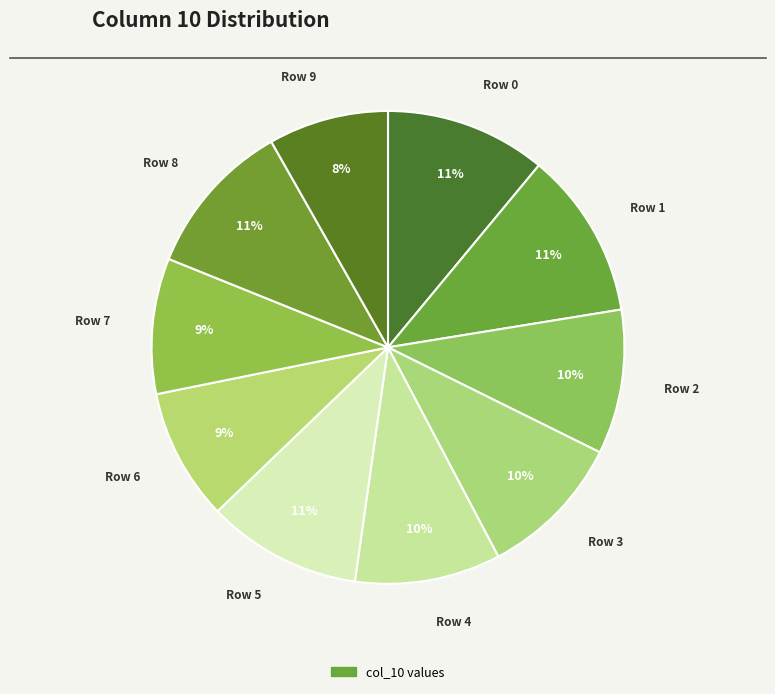

What is the smallest slice in the pie chart?

Row 9